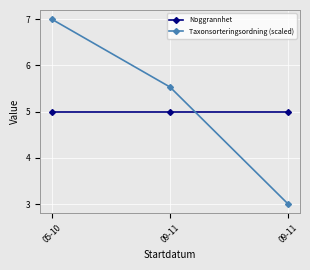

True or false: Taxonsorteringsordning (scaled) has a value of 7.0 at 05-10.

True